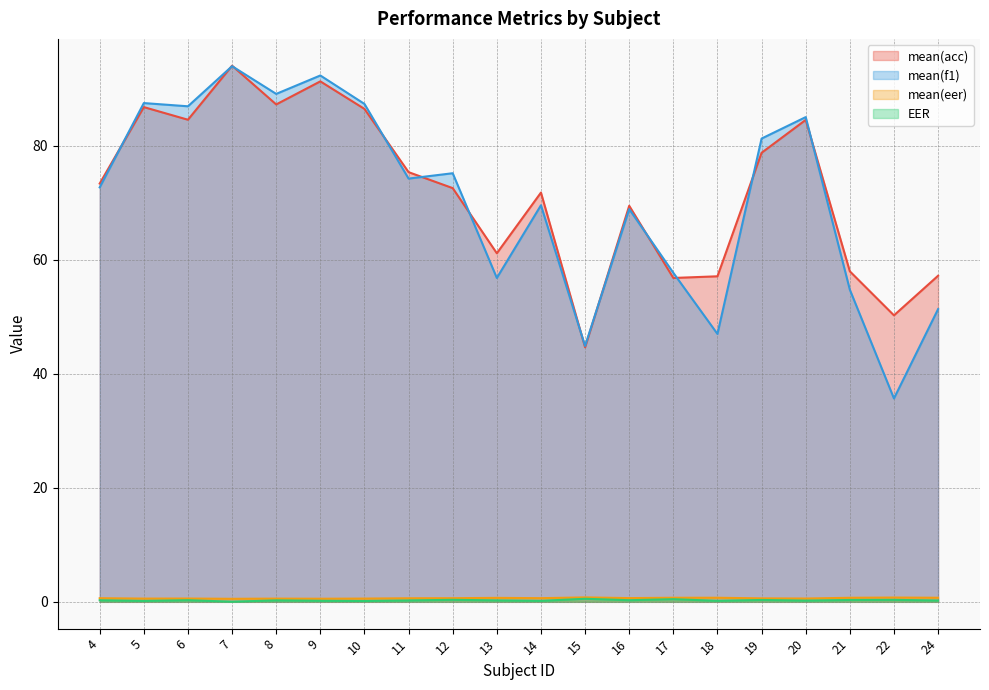

How many lines are shown in the chart?

4